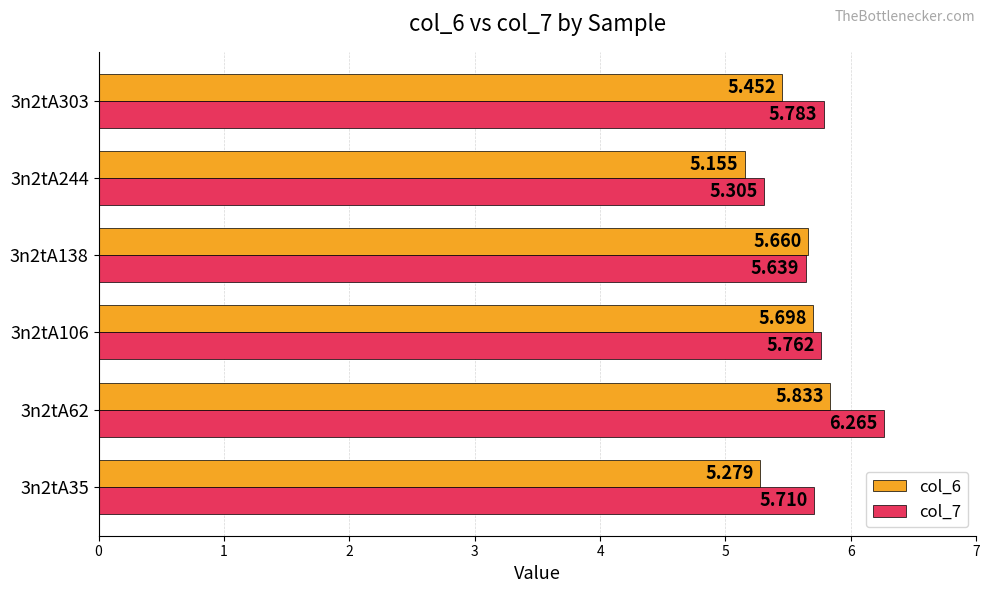

Is the value of col_6 at 3n2tA303 greater than the value of col_7 at 3n2tA106?

No